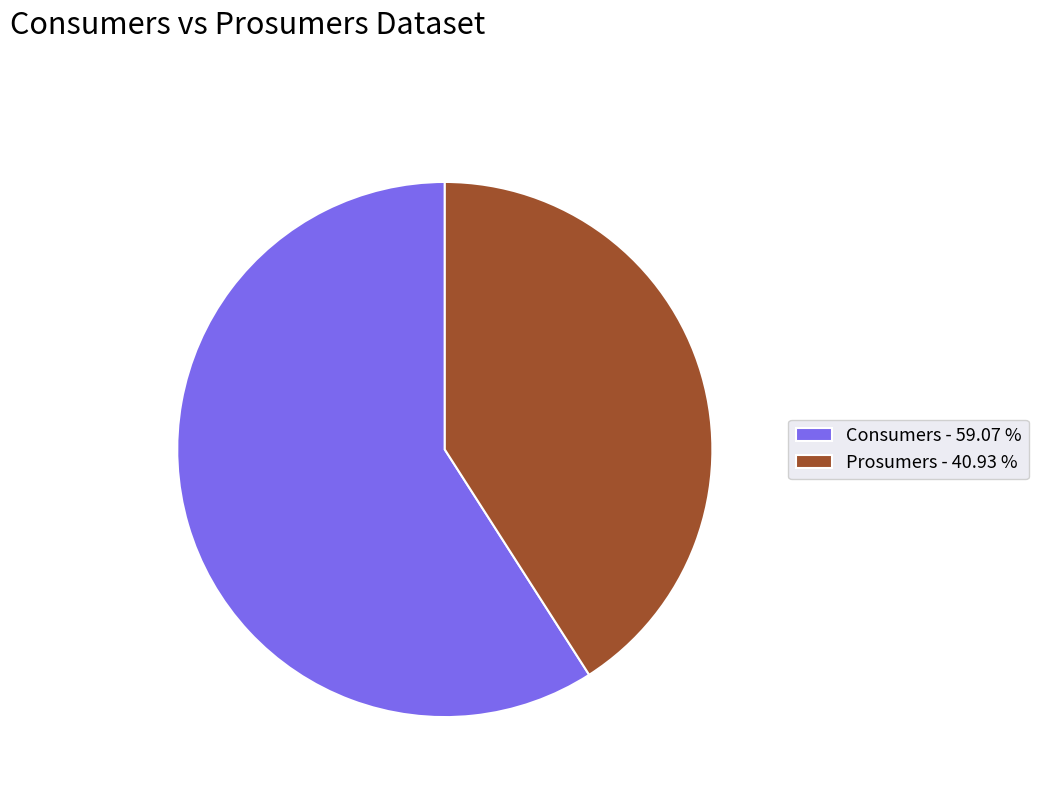

True or false: Prosumers accounts for 34% of the total.

False